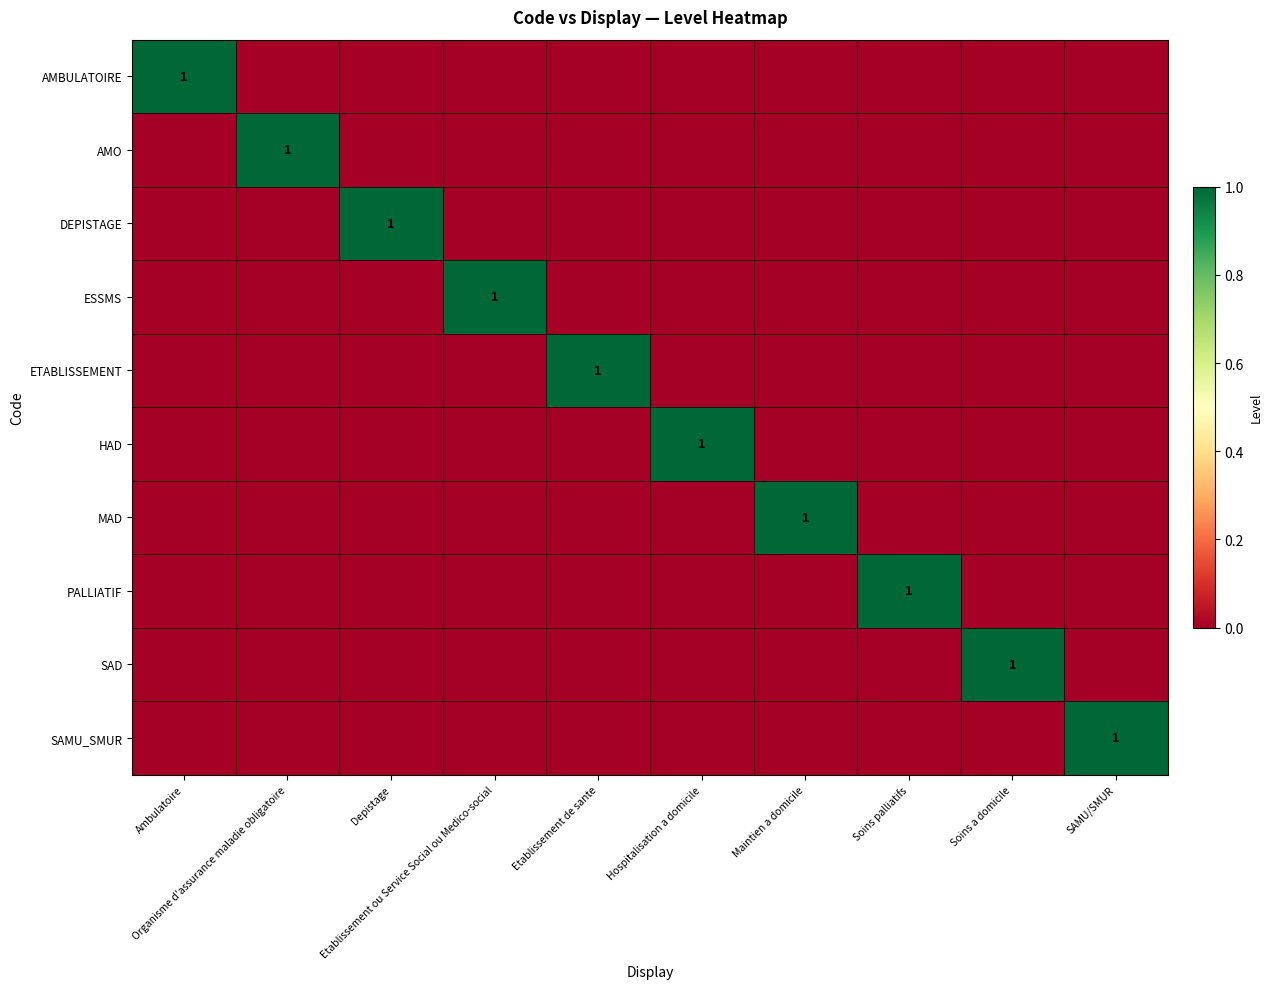

Where is SAD nearest to the value 0?

Ambulatoire